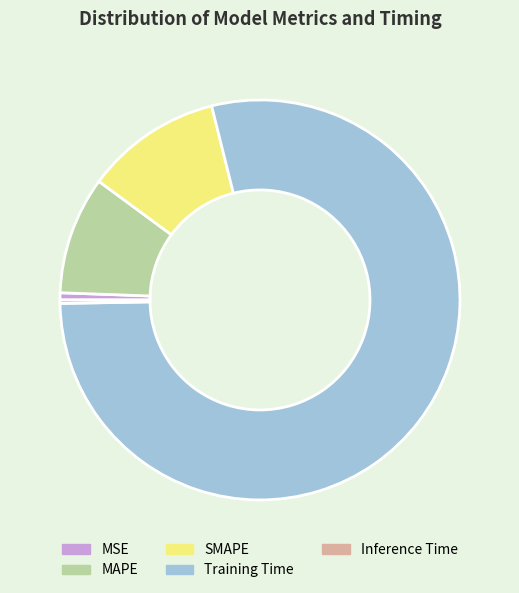

Combined, do Training Time and SMAPE account for over 50%?

Yes